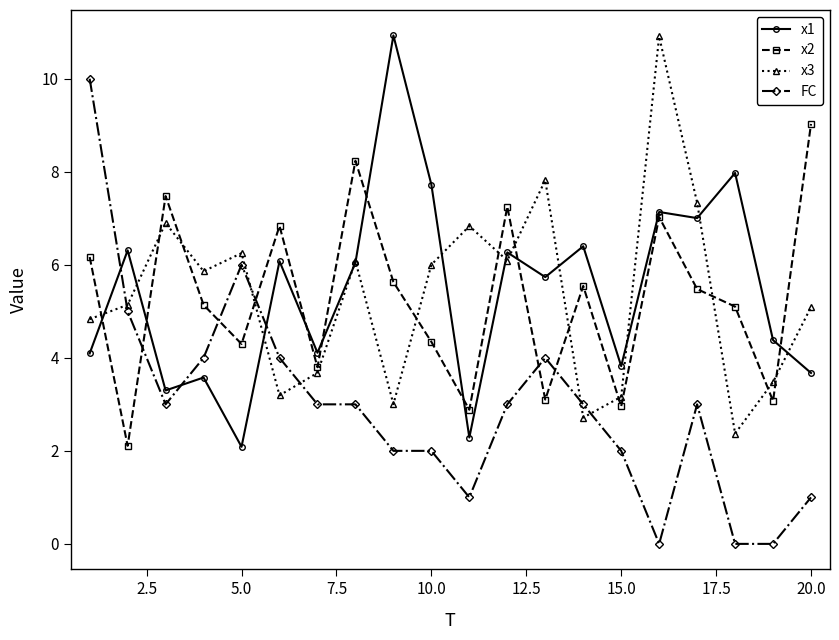

True or false: x2 and FC cross at least once.

True